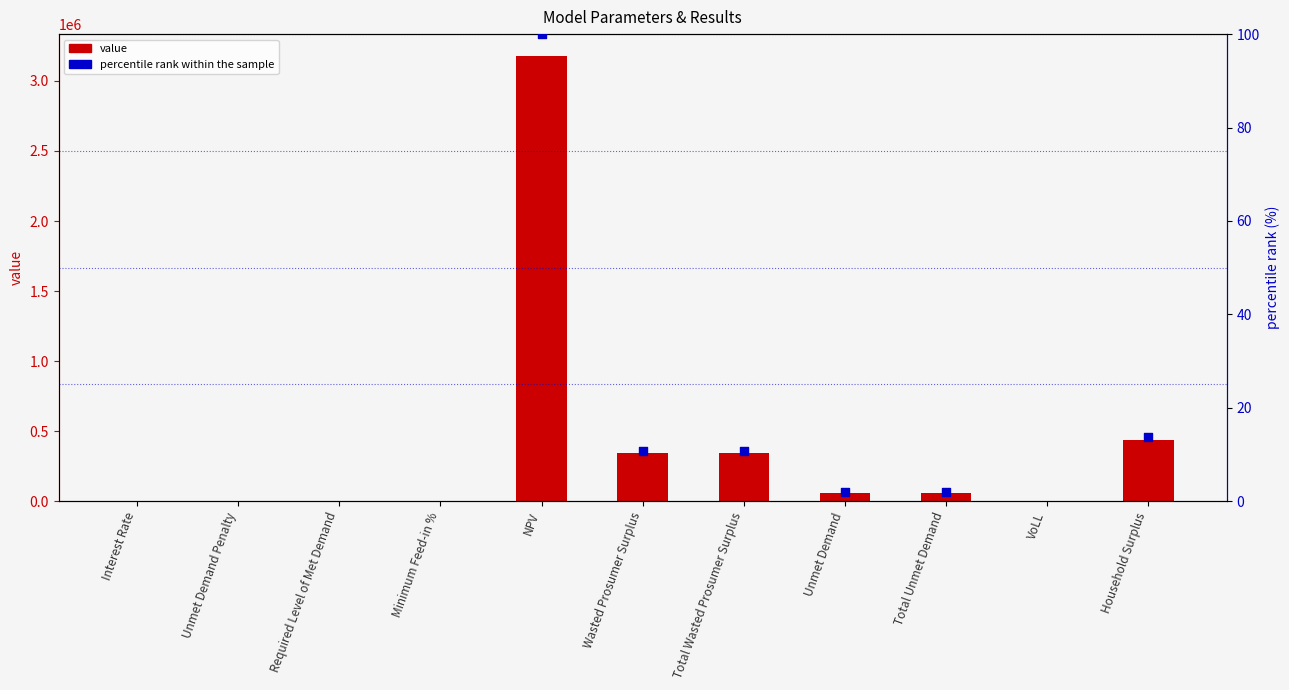

Which series contains the lowest Y value?

value